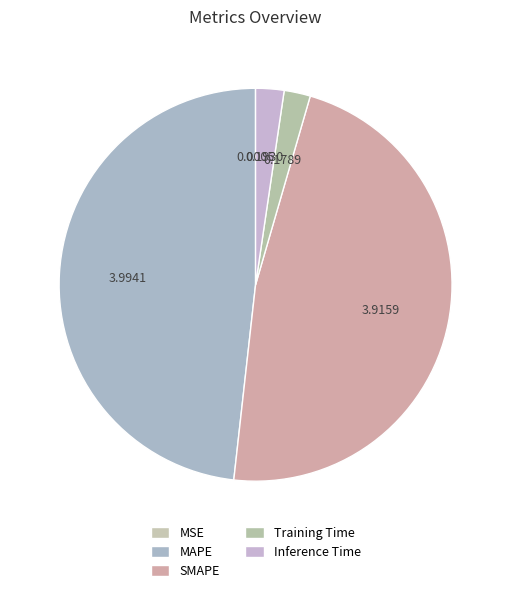

Is there any slice that represents more than half of the pie?

No